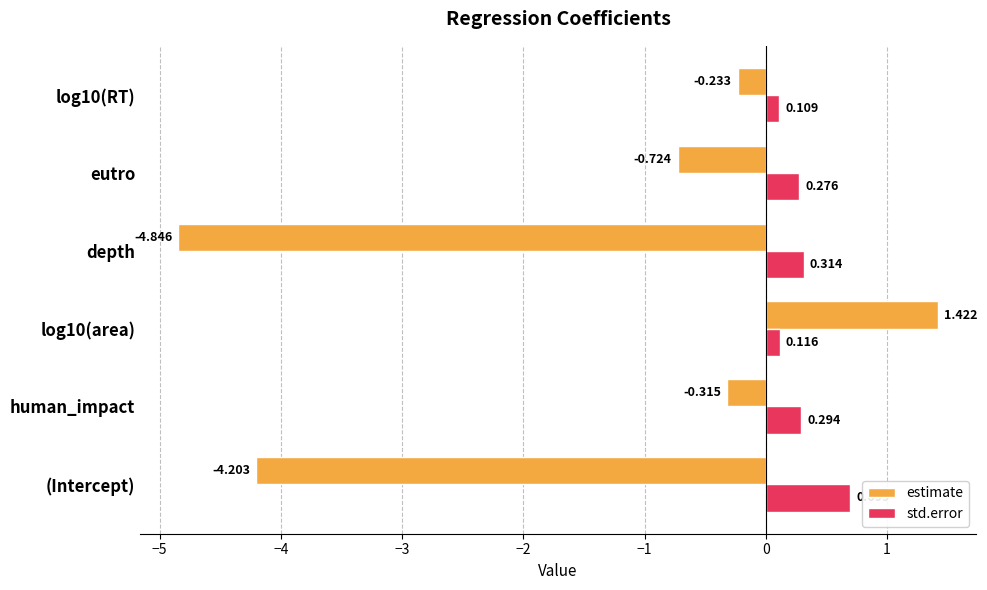

What is the difference between the maximum and minimum values in the estimate series?

6.3